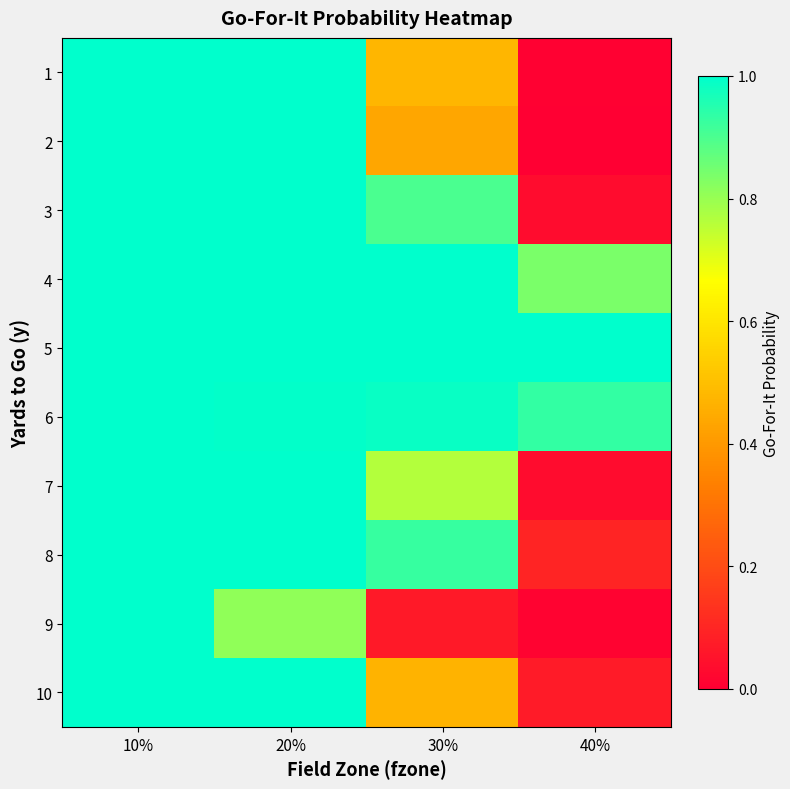

At which category is the sum across all series the highest?

10%